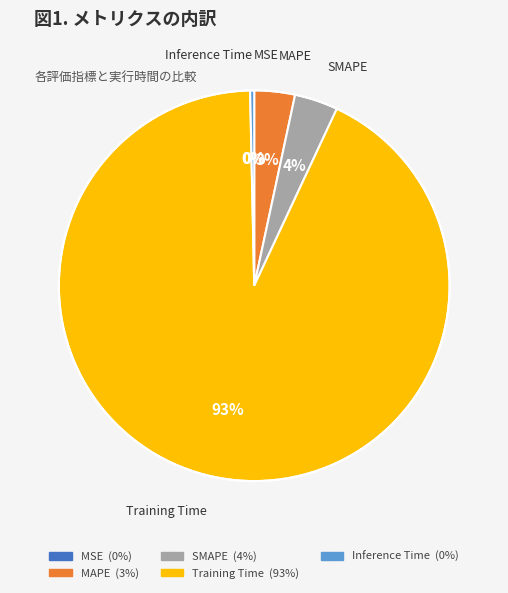

Which slice is the largest?

Training Time